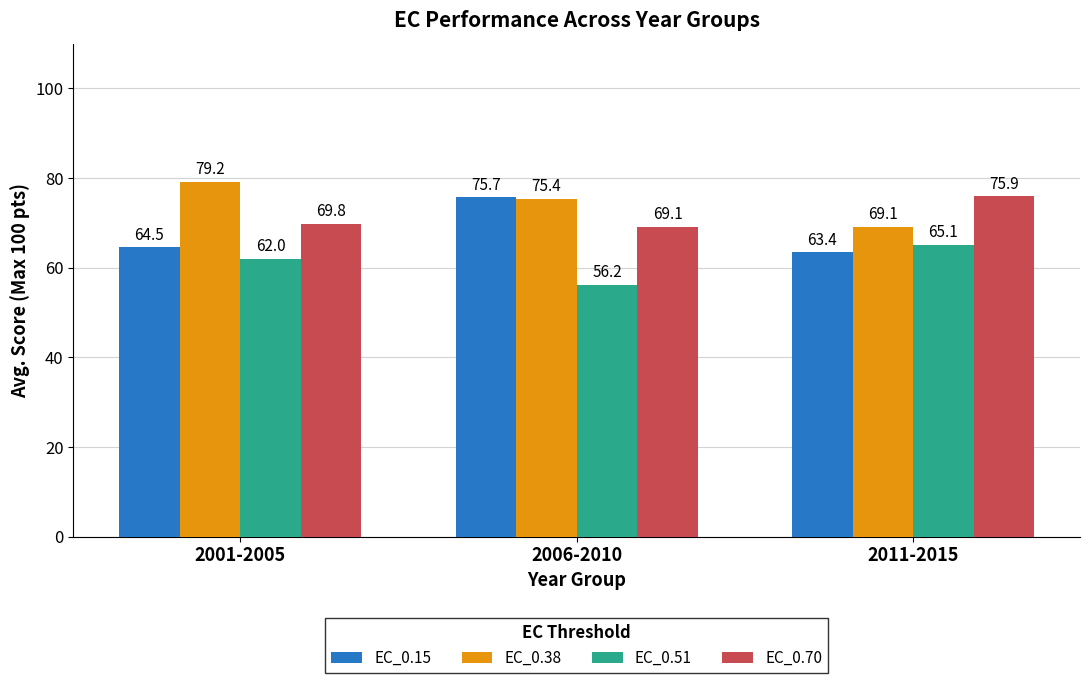

How many bars are there in total?

12